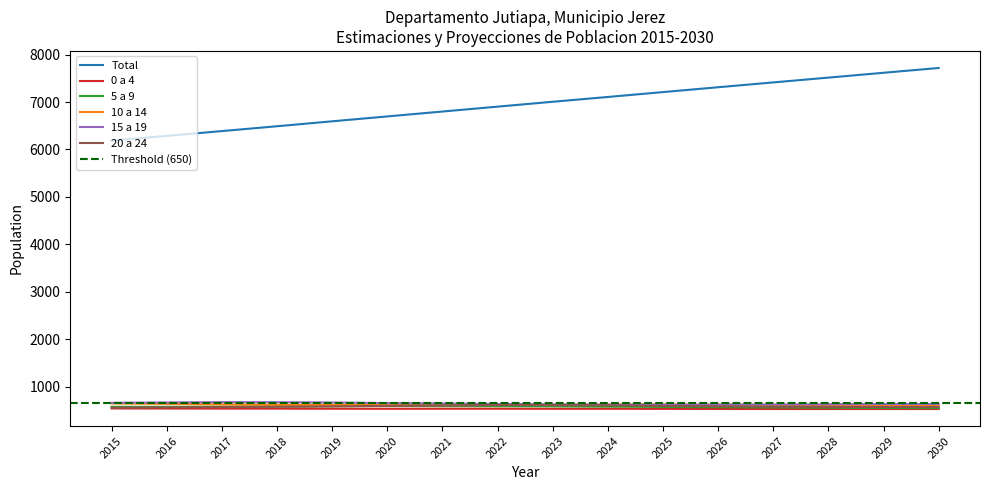

What is the minimum value shown in the chart?

530